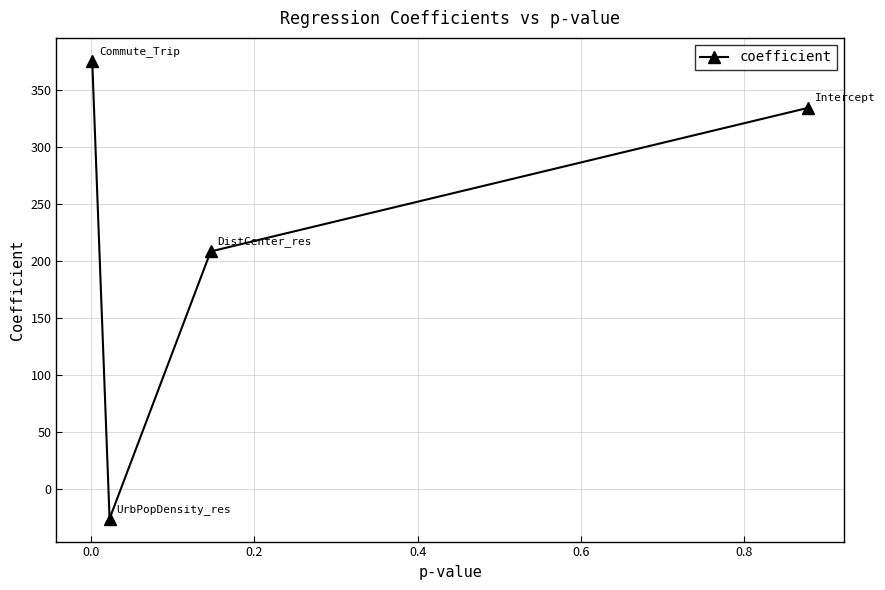

What is the smallest value displayed?

-25.7